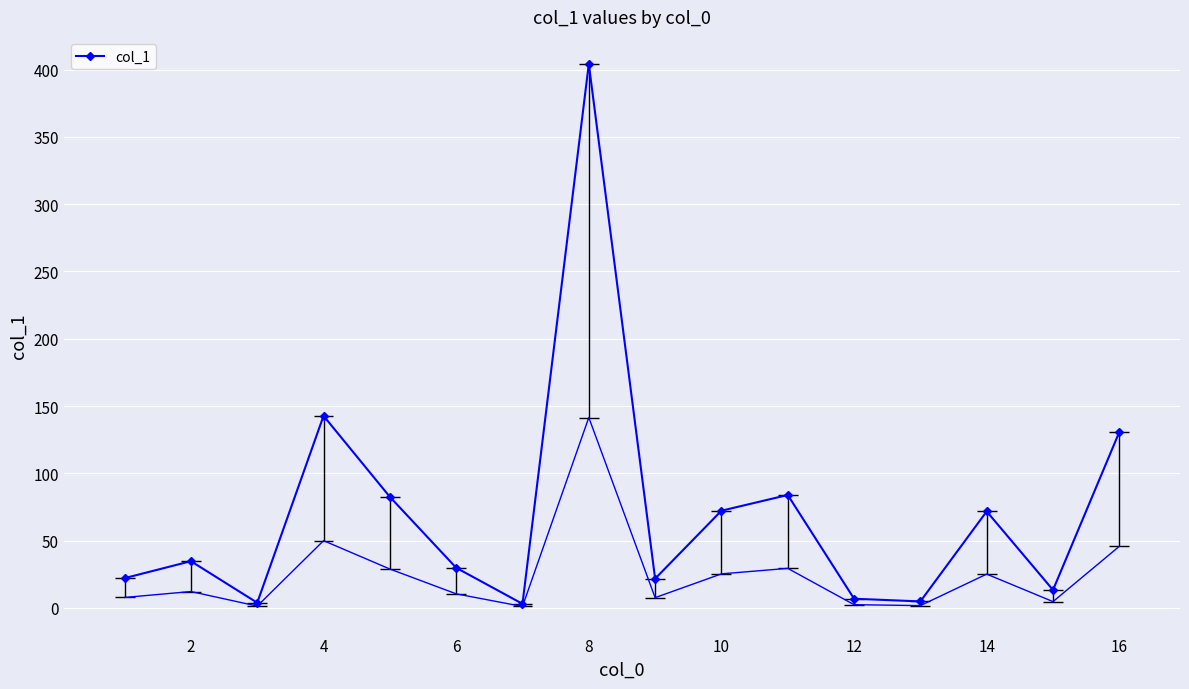

How many values in the col_1 series are below 34?

8